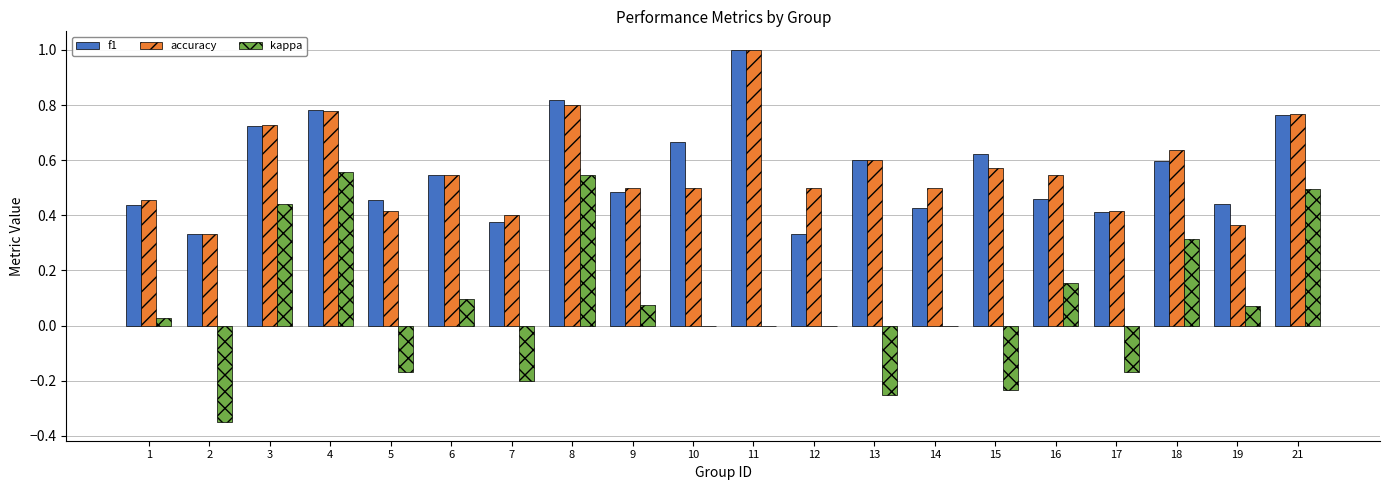

Is the value of f1 at 9 greater than the value of accuracy at 4?

No